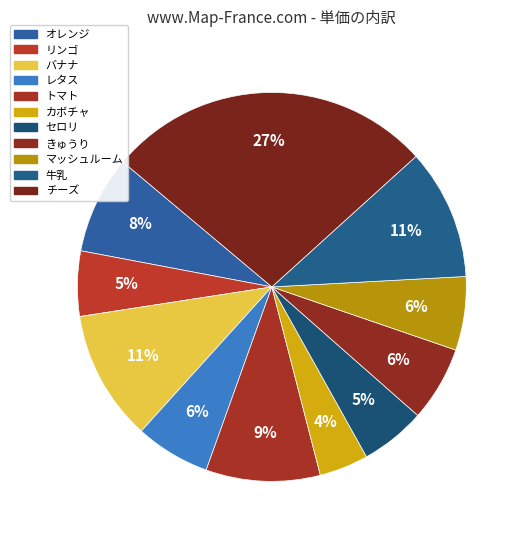

Approximately how many times larger is the value at マッシュルーム compared to トマト?

0.6